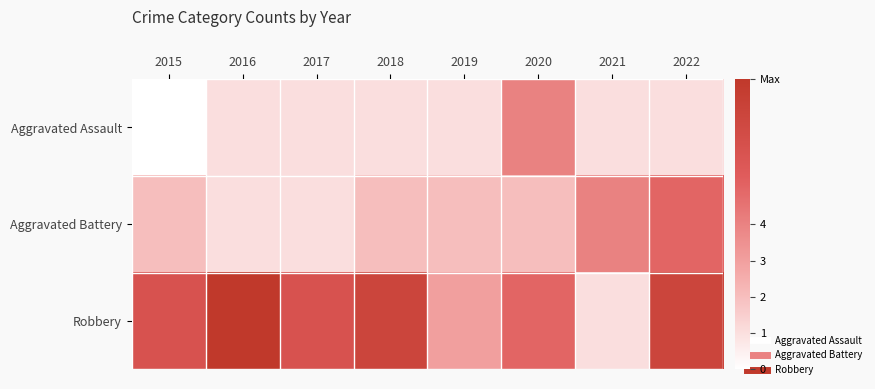

At how many categories does at least one series exceed 2?

8